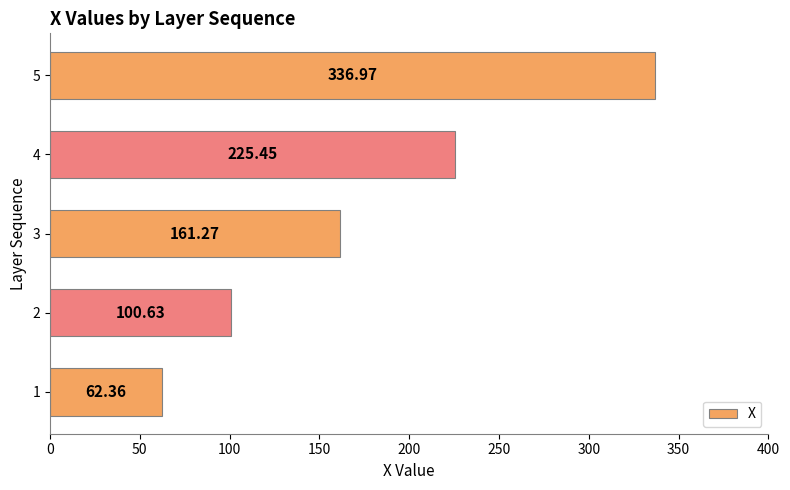

Rank the categories by value from lowest to highest.

1, 2, 3, 4, 5